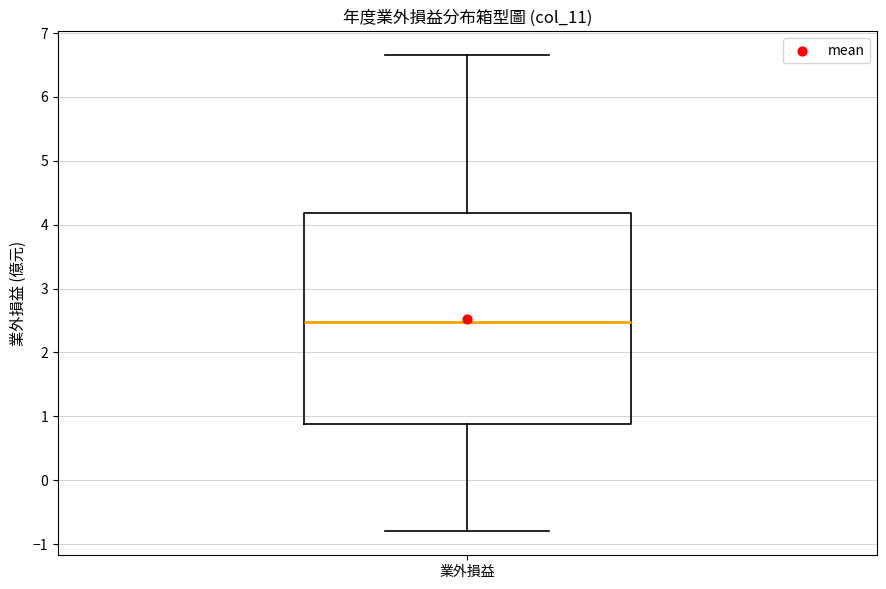

Where does the lower whisker of the box for 業外損益 end on the y-axis? The values are not printed on the chart, so give them approximately, as read against the axis.

-0.8